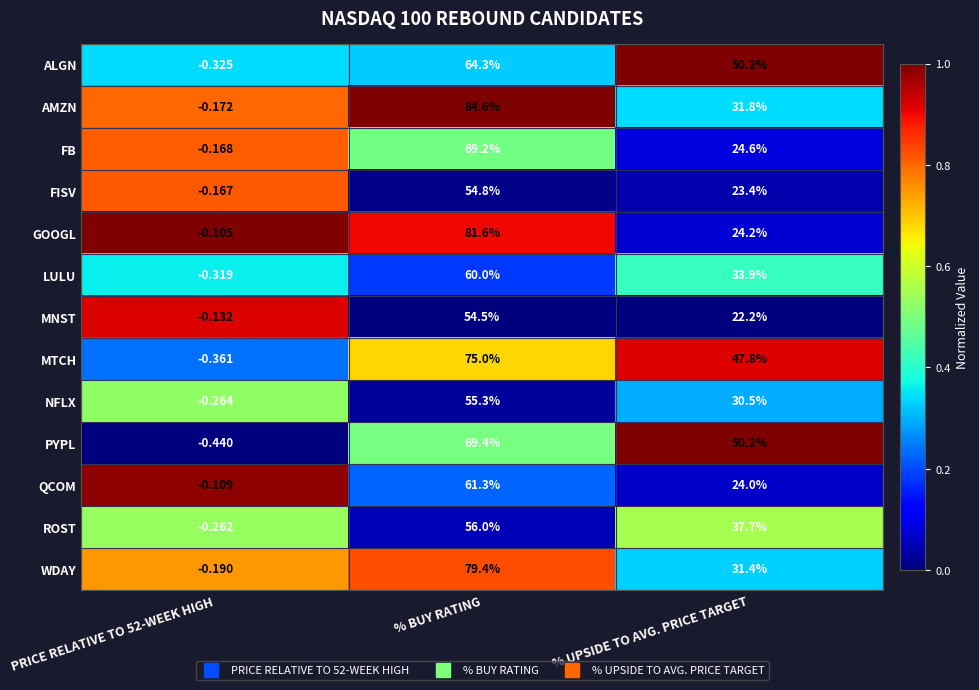

What is the spread (max minus min) of values at % UPSIDE TO AVG. PRICE TARGET?

28.0